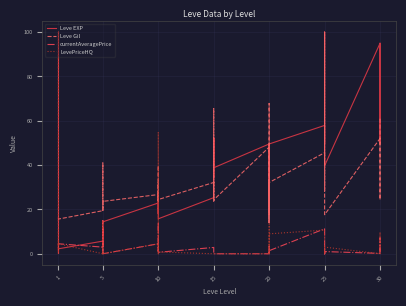

Is this an area chart (filled region under the line)?

No